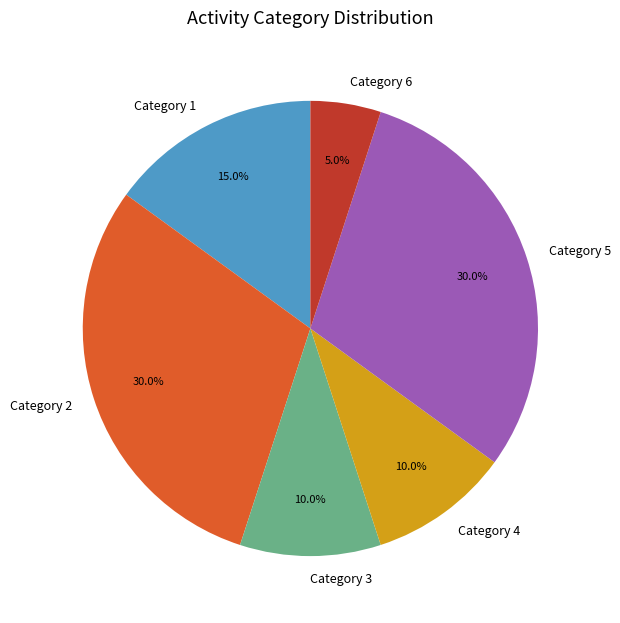

Does any single category account for the majority?

No